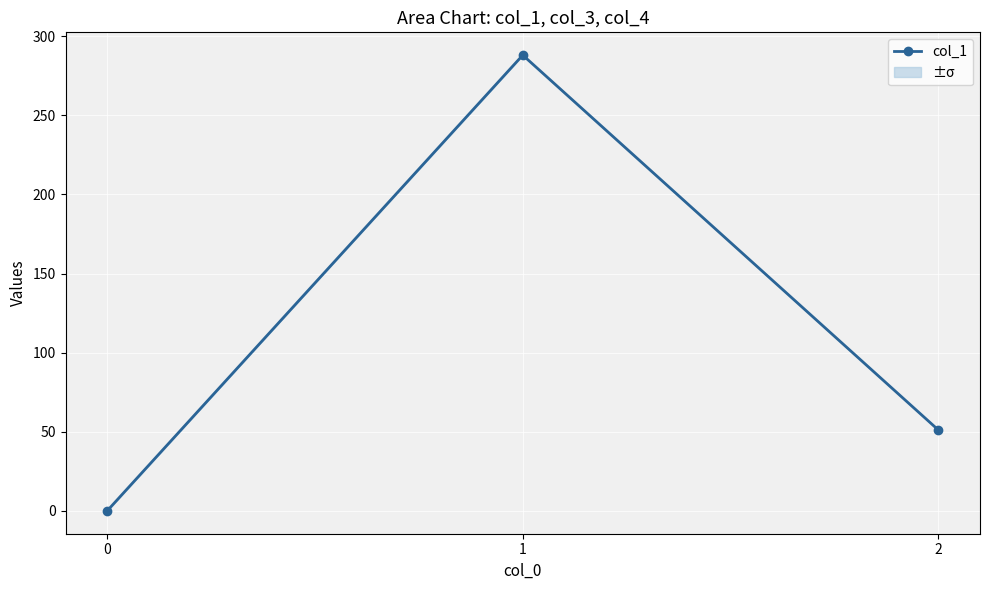

What value does the data have at 1?

288.0